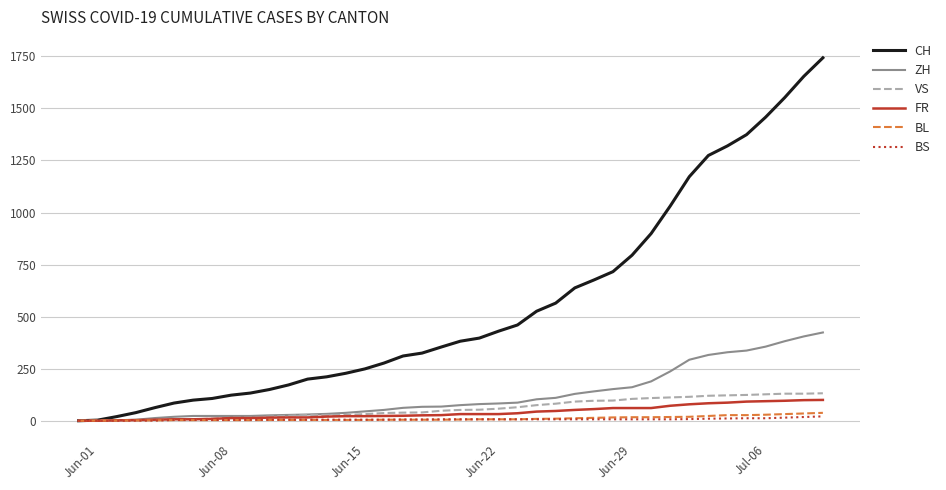

Which series has the largest total across all categories?

CH